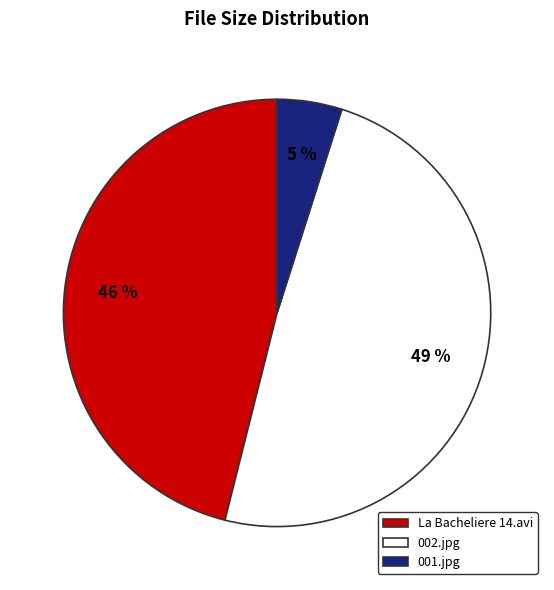

To the nearest percent, what portion does 001.jpg represent?

5%